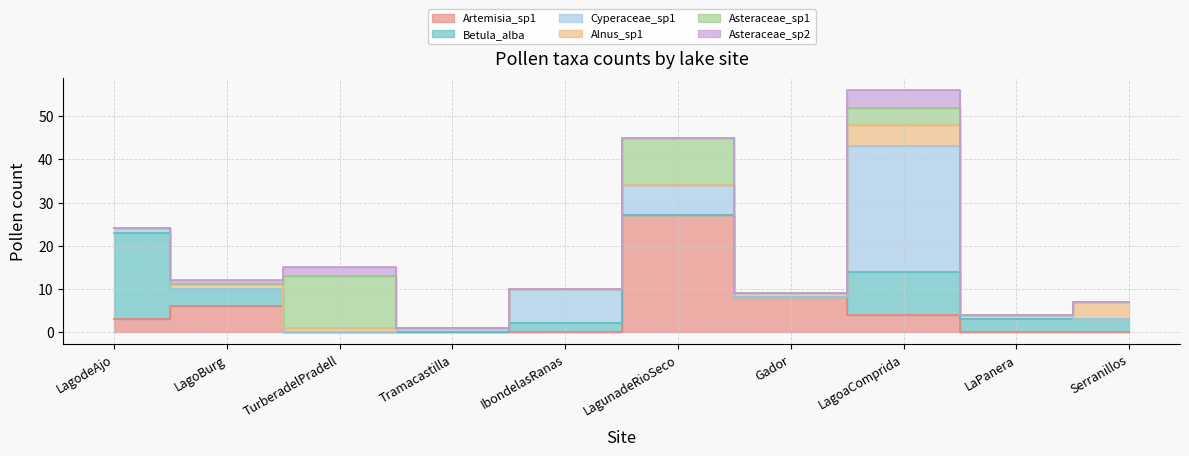

True or false: Asteraceae_sp2 has more than 1 interior local peaks.

True